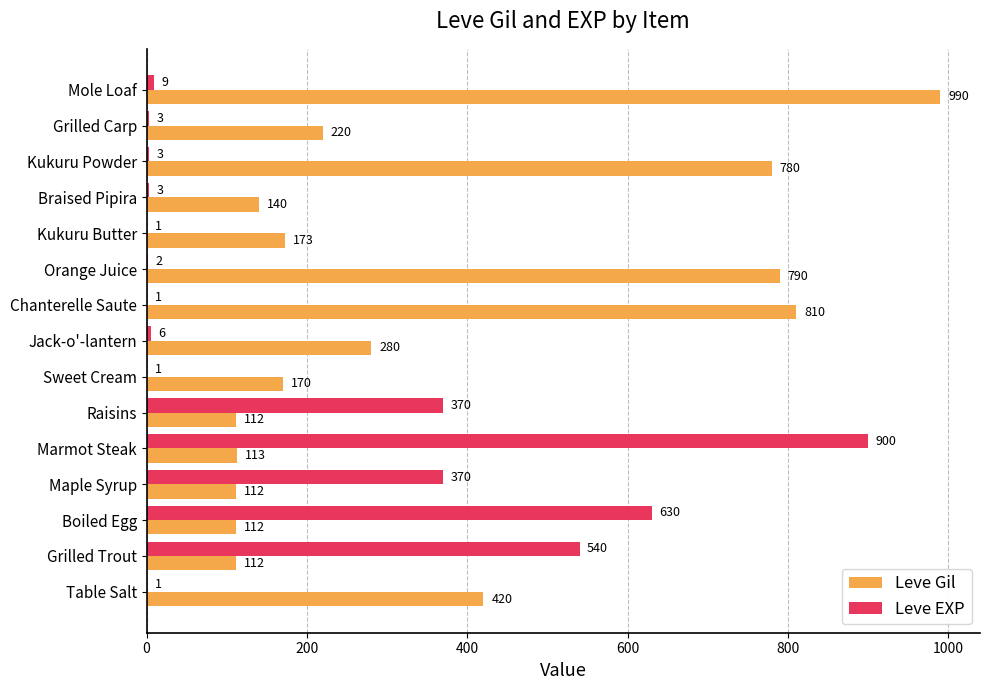

What is the total value across all series at Grilled Trout?

652